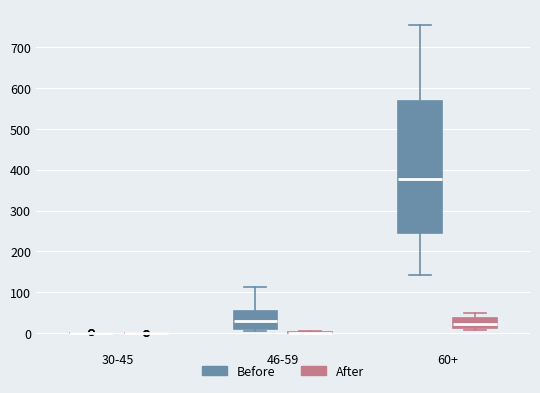

Reading left to right, transcribe this box plot: for each box, give where its median line is, the range the box spans, and where its two whiskers end, as read against the y-axis. The values are not printed on the chart, so give them approximately, as read against the axis.

30-45 (Before): box collapsed to a line at 0, whiskers 0 to 0
30-45 (After): box collapsed to a line at 0, whiskers 0 to 0
46-59 (Before): median 30, box 10 to 60, whiskers 0 to 110
46-59 (After): box collapsed to a line at 0, whiskers 0 to 10
60+ (Before): median 380, box 250 to 570, whiskers 140 to 760
60+ (After): median 20, box 10 to 40, whiskers 10 (just below the box's lower edge) to 50